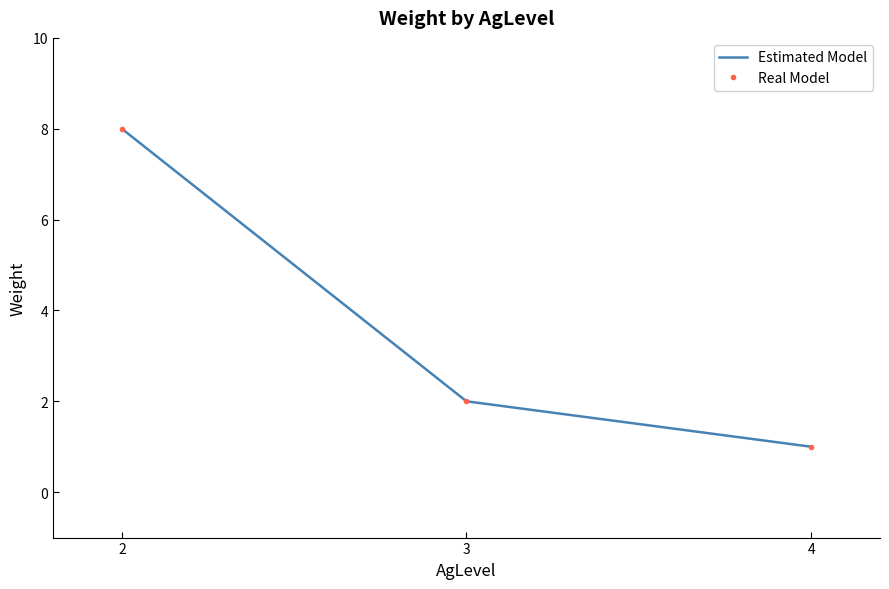

What is the difference between the maximum and minimum values in the Estimated Model series?

7